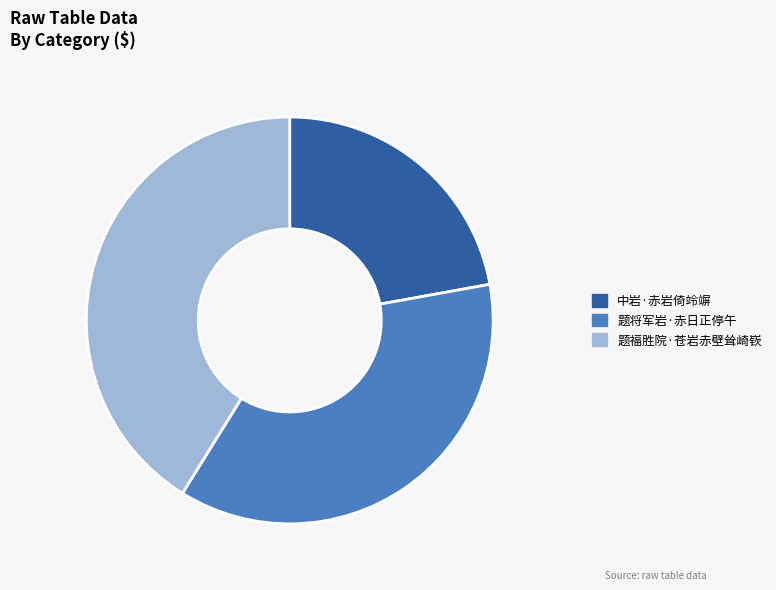

The 题将军岩·赤日正停午 slice represents 37% of the pie. True or false?

True